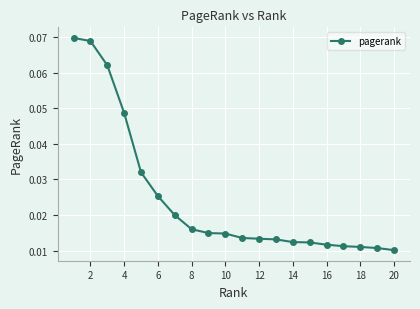

Count the values in the range 0 to 1.

20